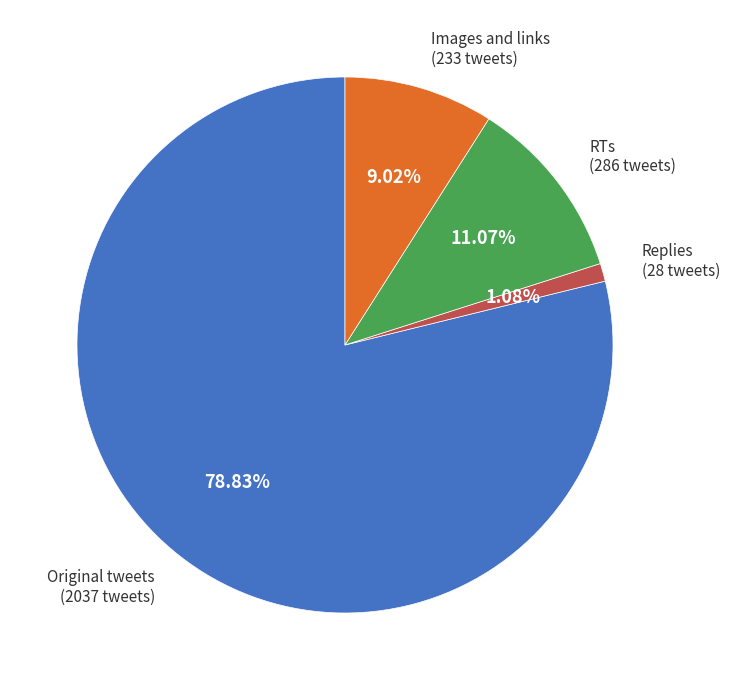

Which category has the biggest portion of the pie?

Original tweets